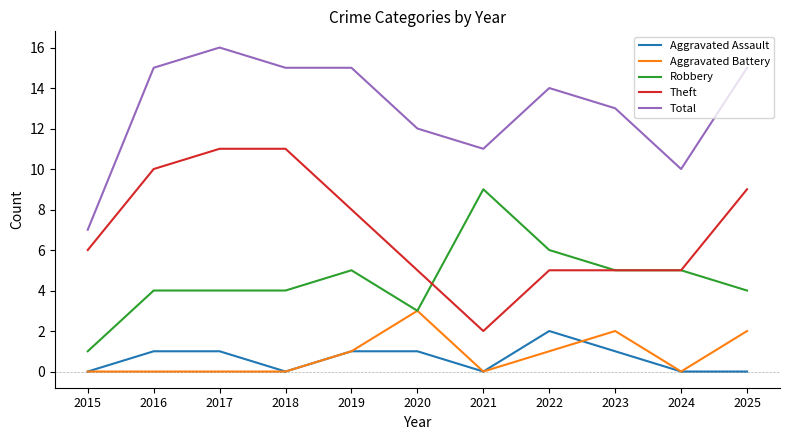

The Aggravated Assault series shows 0 at 2021. True or false?

True